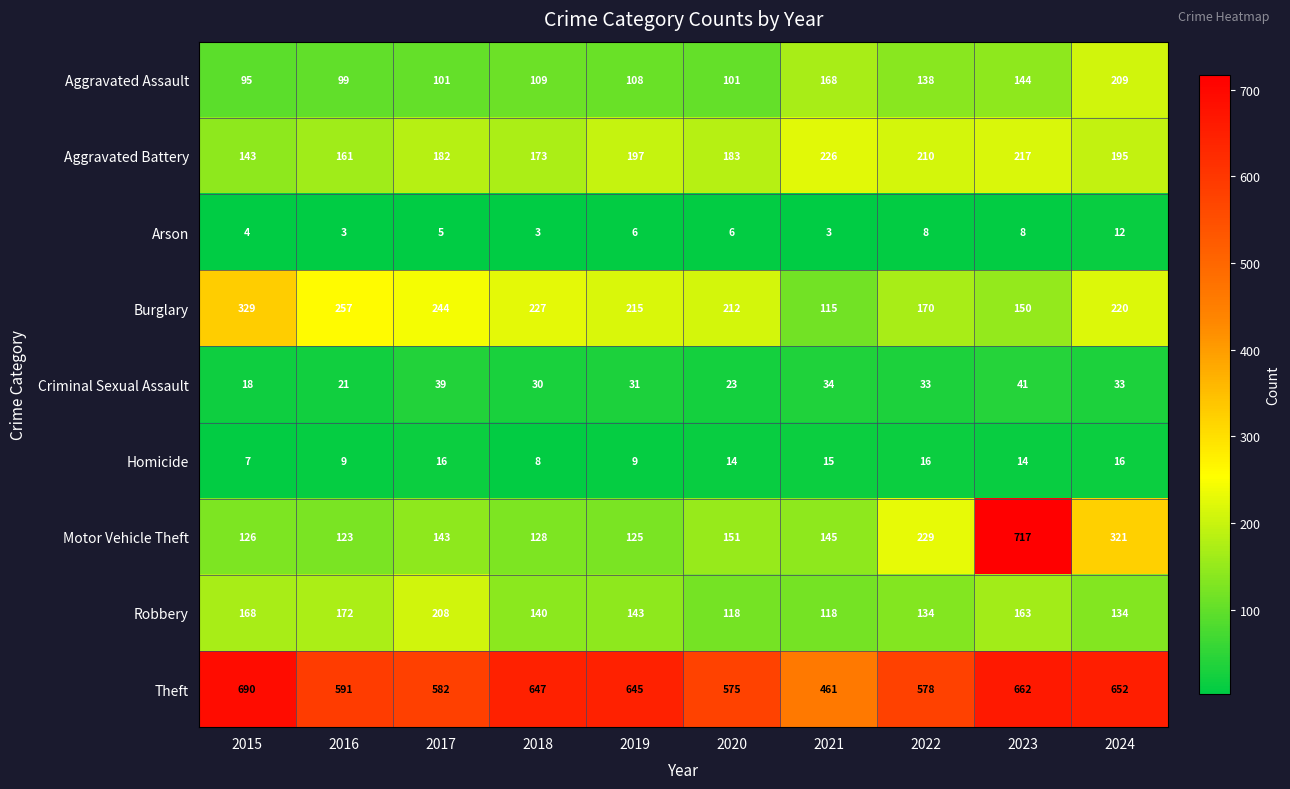

Between 2017 and 2021, which series saw the biggest shift?

Burglary